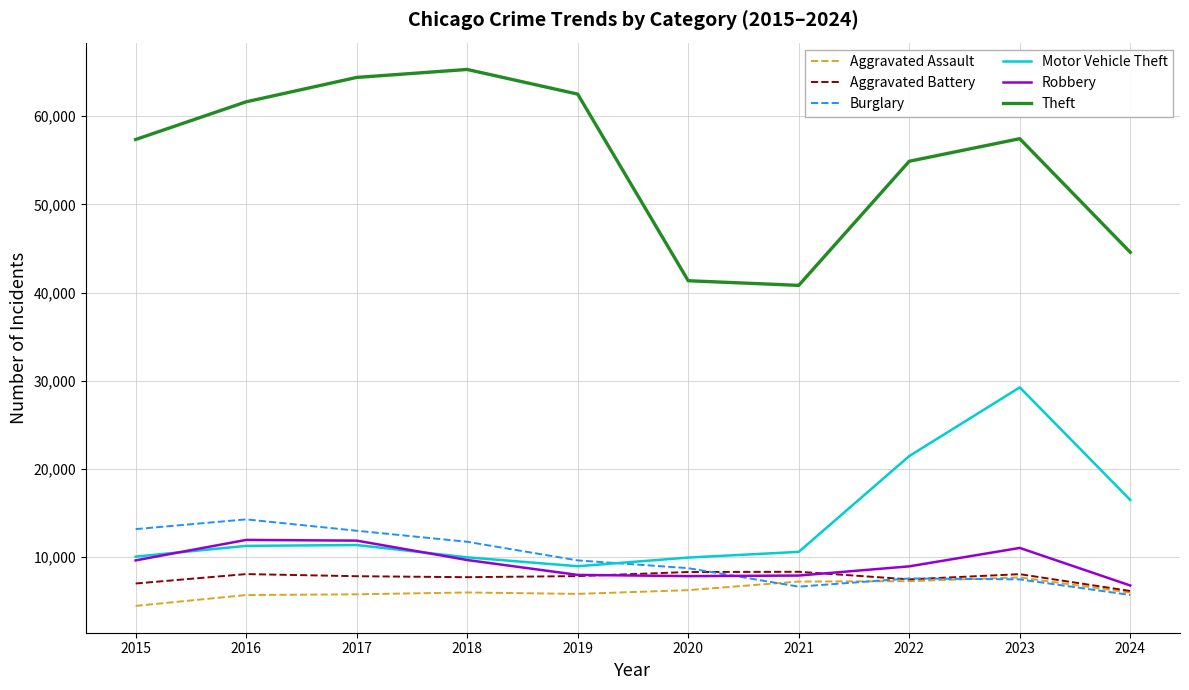

Which series has the widest spread of values?

Theft